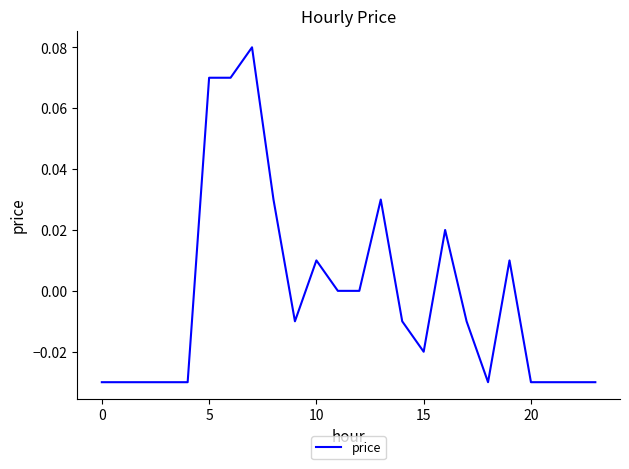

How many lines are shown in the chart?

1